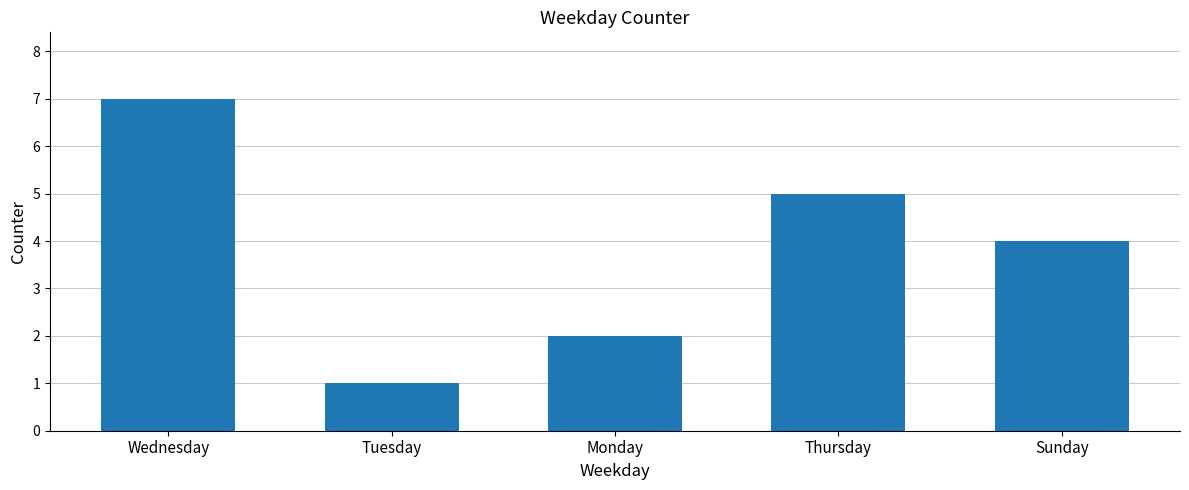

Count the values in the range 2 to 5.

3